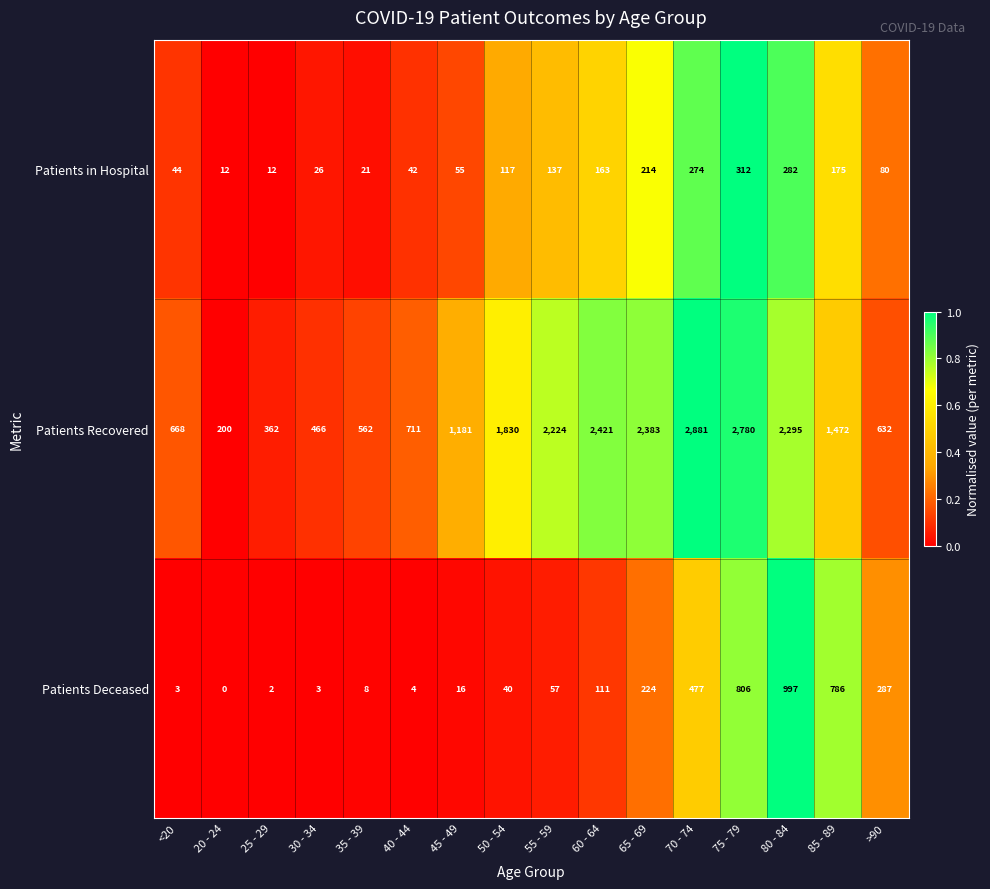

How many categories are shown in the chart?

16